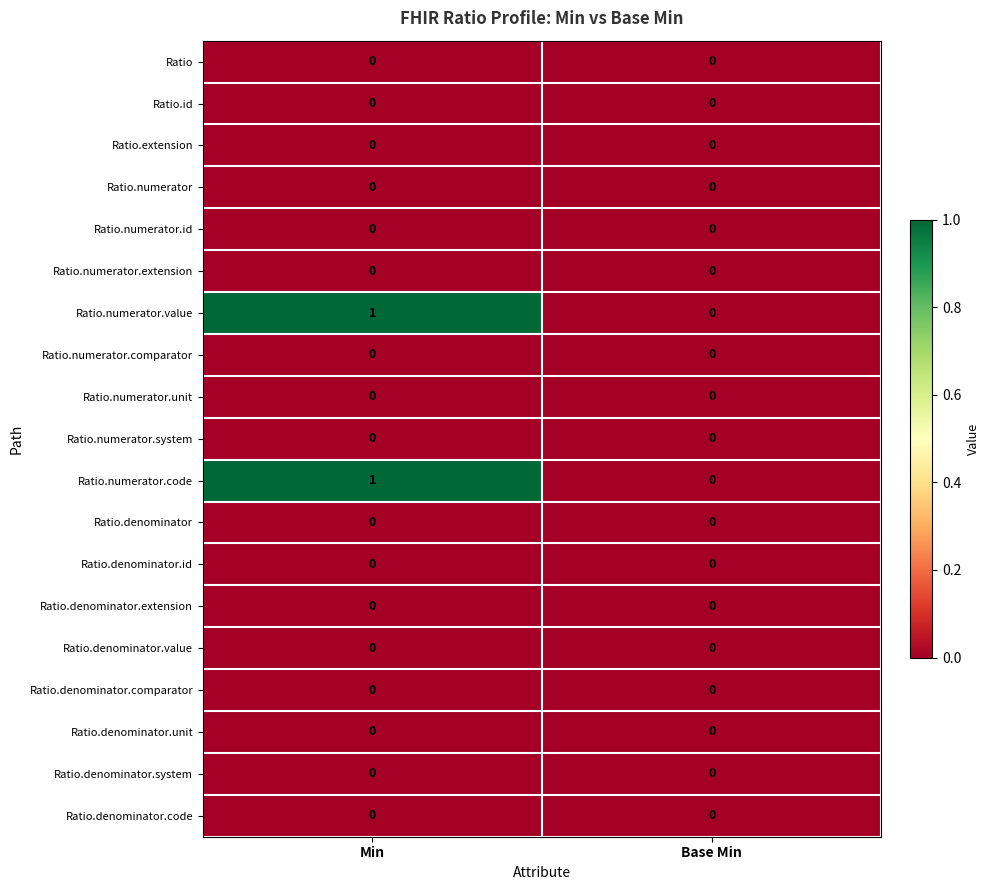

What is the difference between the highest and lowest values at Min?

1